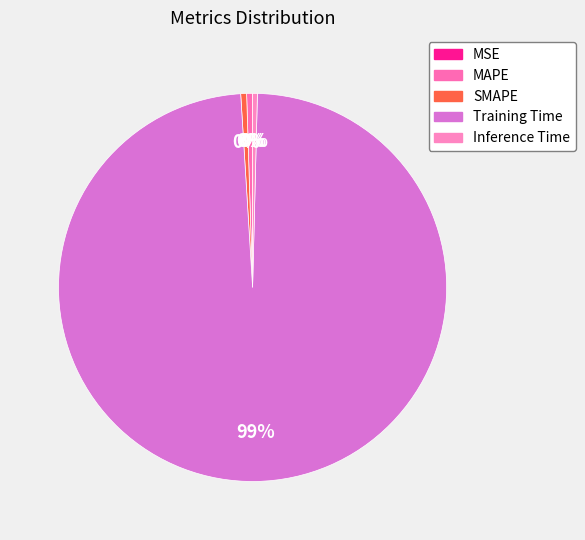

Rank the categories by value from highest to lowest.

Training Time, MAPE, SMAPE, Inference Time, MSE